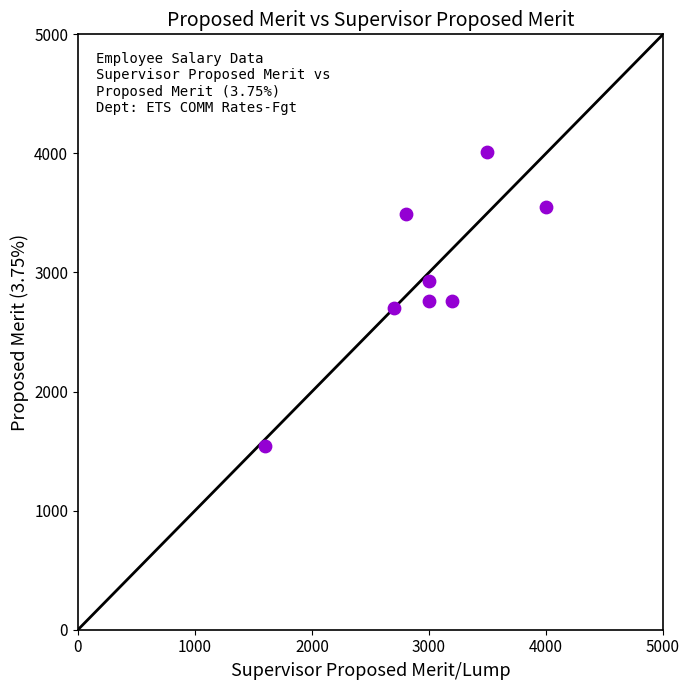

What is the average Y value?

2967.4